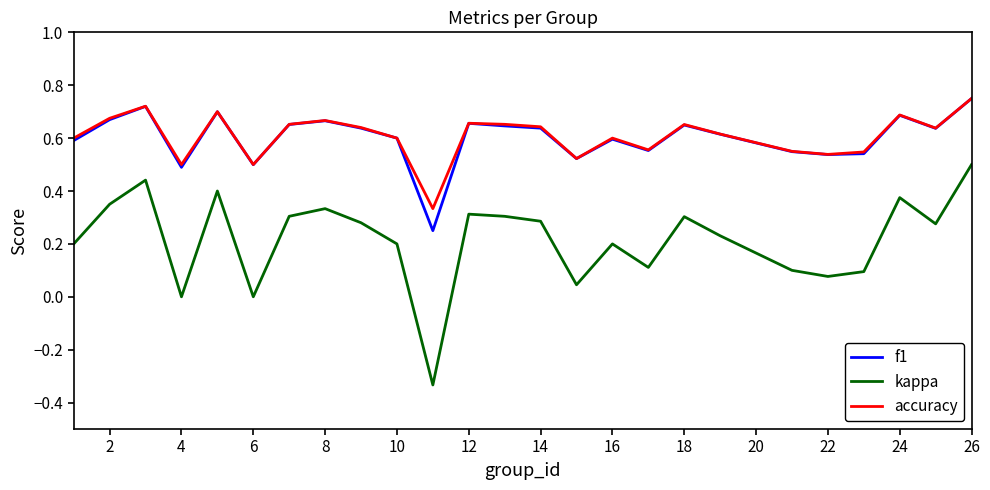

Which series has the widest spread of values?

kappa